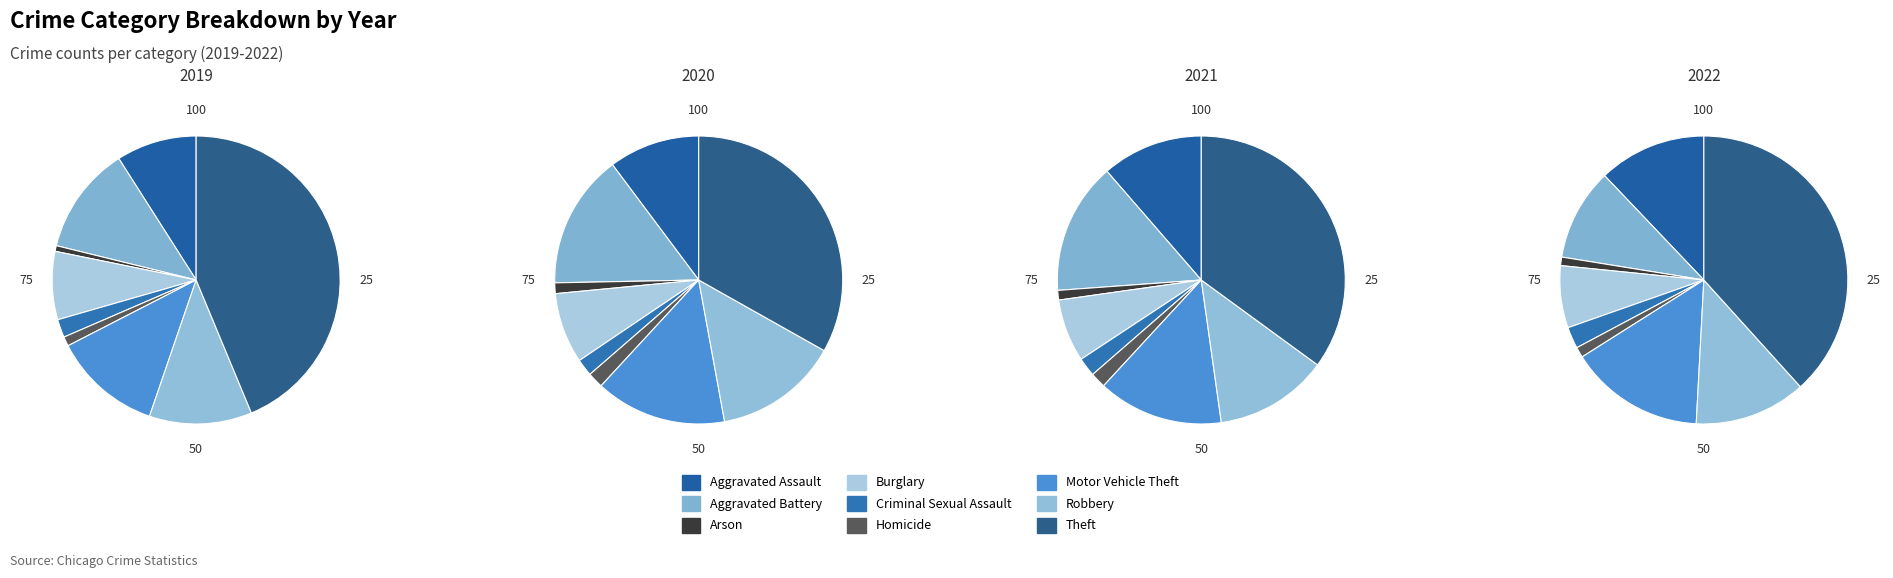

Is it true that Robbery is 13% of the pie?

True